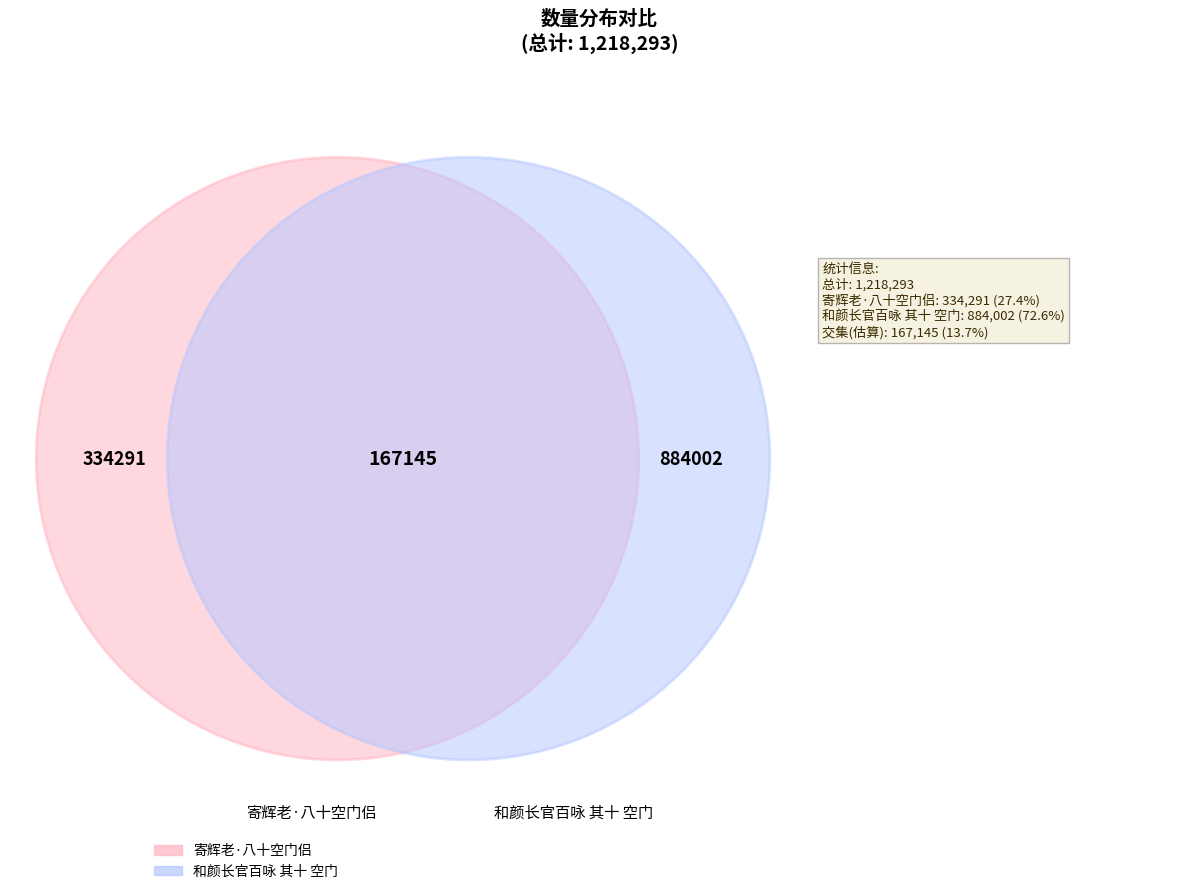

What is the ratio of the value at 和颜长官百咏 其十 空门 to the value at 寄辉老·八十空门侣?

2.6